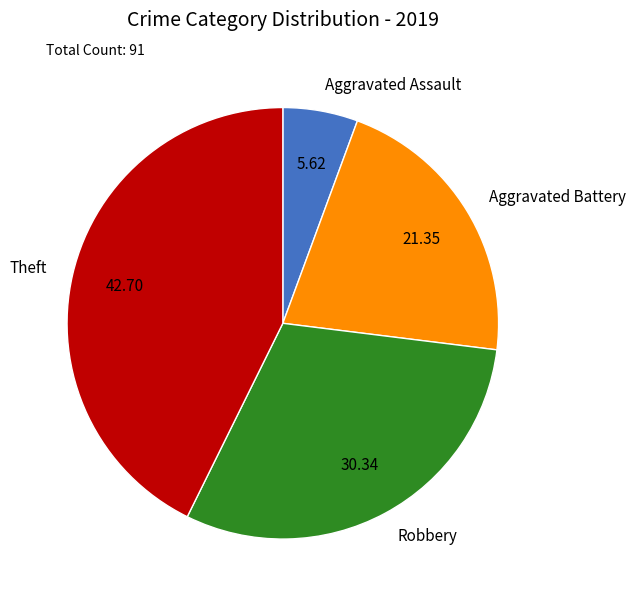

Combined, do Aggravated Battery and Theft account for over 50%?

Yes